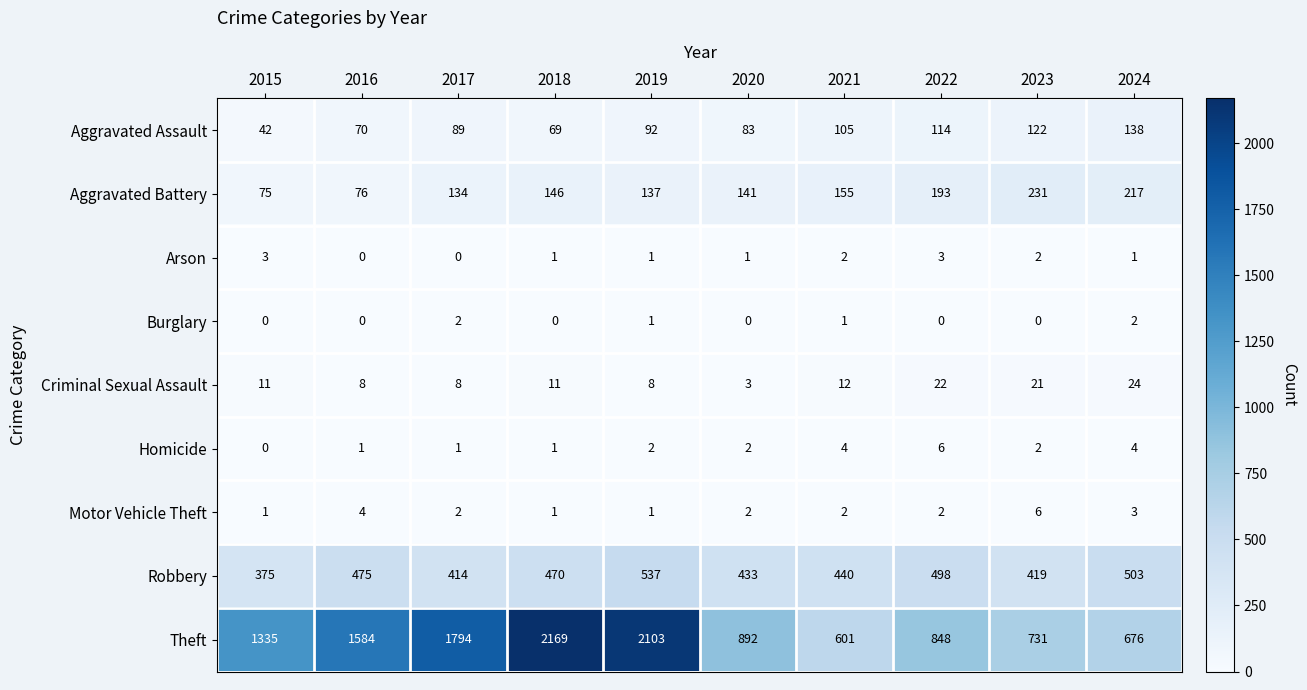

Which series has the largest total across all categories?

Theft